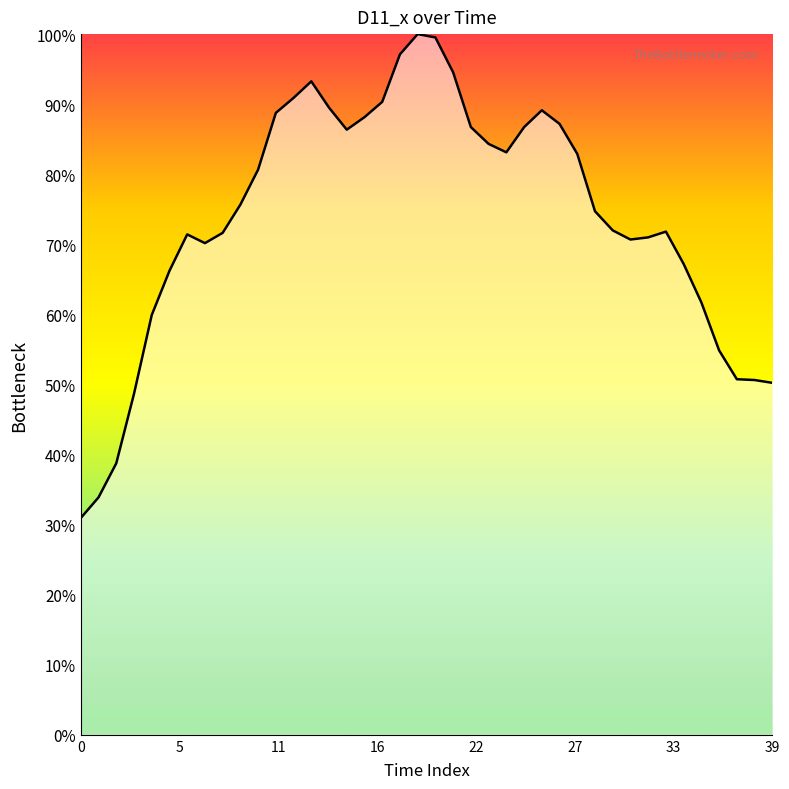

True or false: the data shows 1.2 at 22.

False